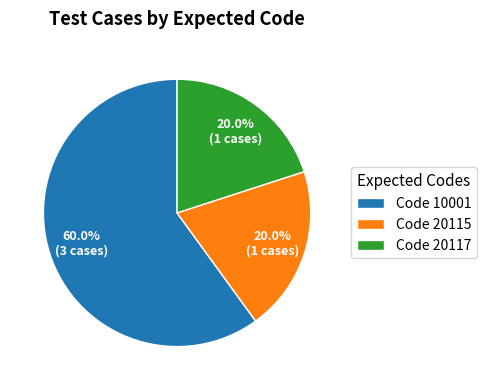

What is the total percentage of Code 20117 and Code 20115?

40.0%